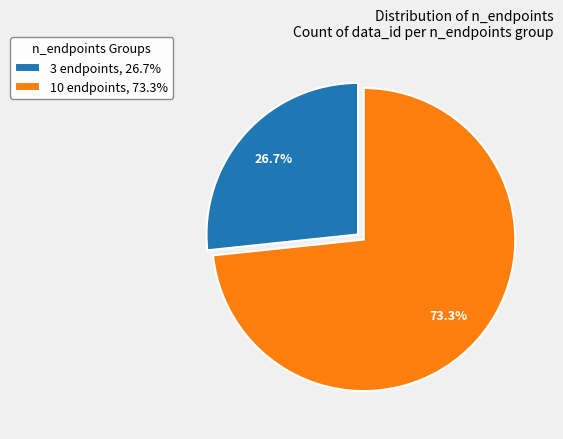

What is the largest slice in the pie chart?

10 endpoints